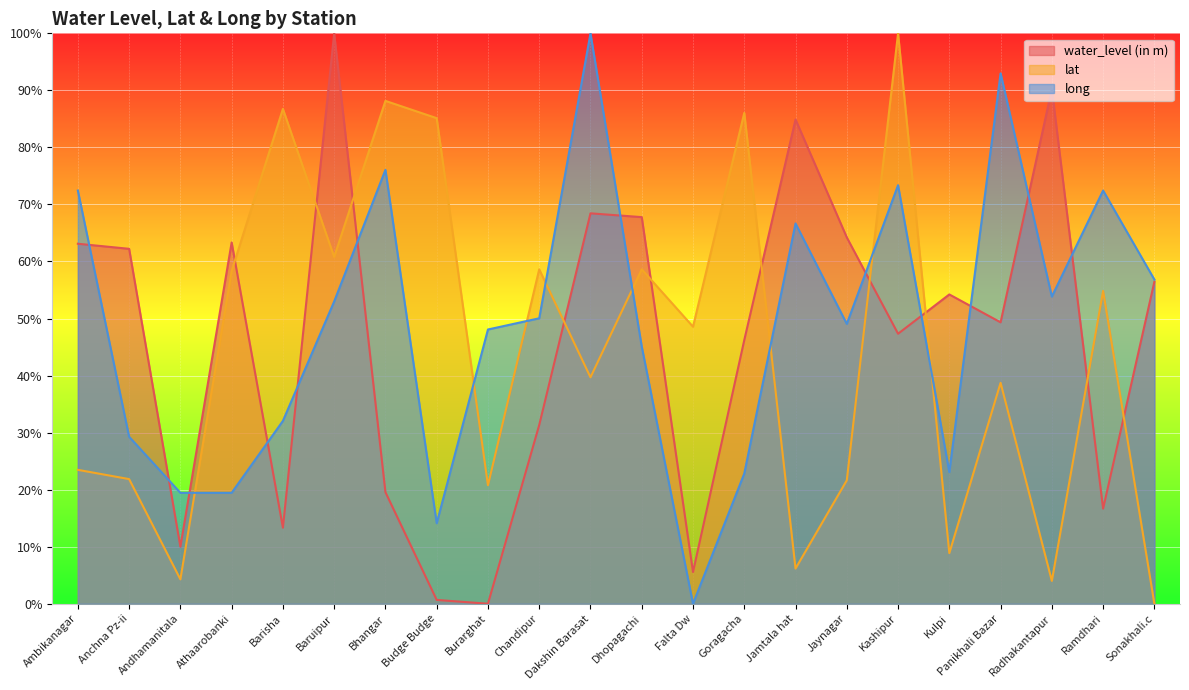

Where is the first local maximum for long?

Bhangar